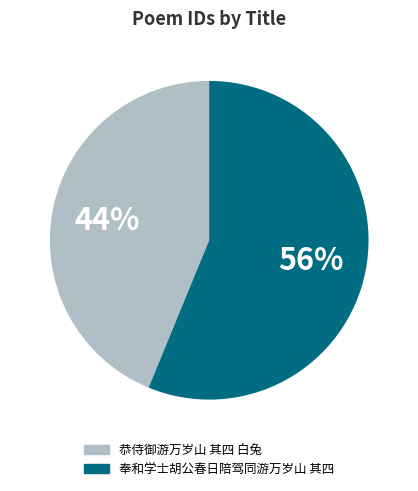

The 恭侍御游万岁山 其四 白兔 slice represents 44% of the pie. True or false?

True